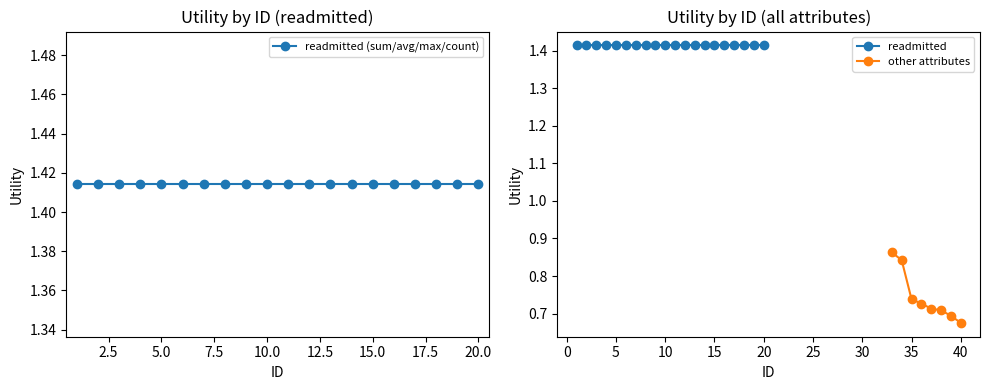

Is the value of other_attributes at 11 greater than the value of readmitted at 2?

No